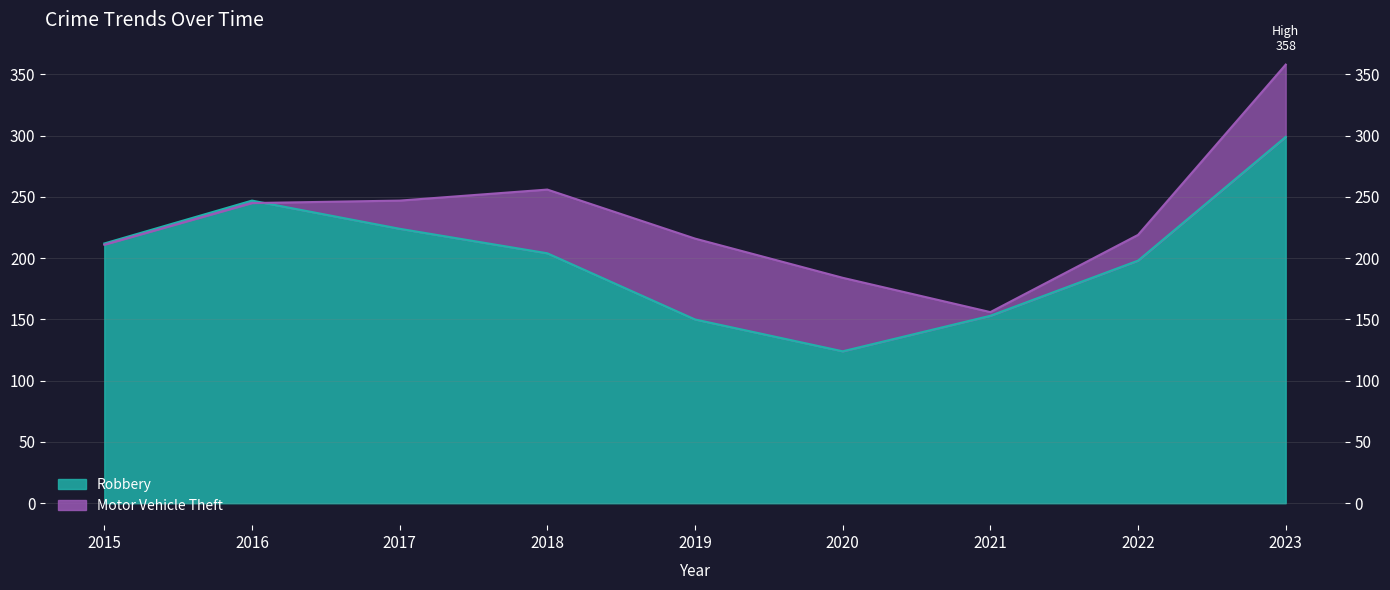

How many interior local valleys does the Motor Vehicle Theft series have?

1